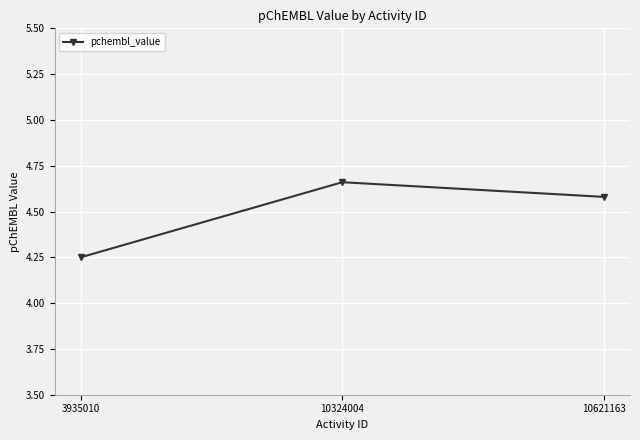

What is the value of the 3rd point from the left?

4.6